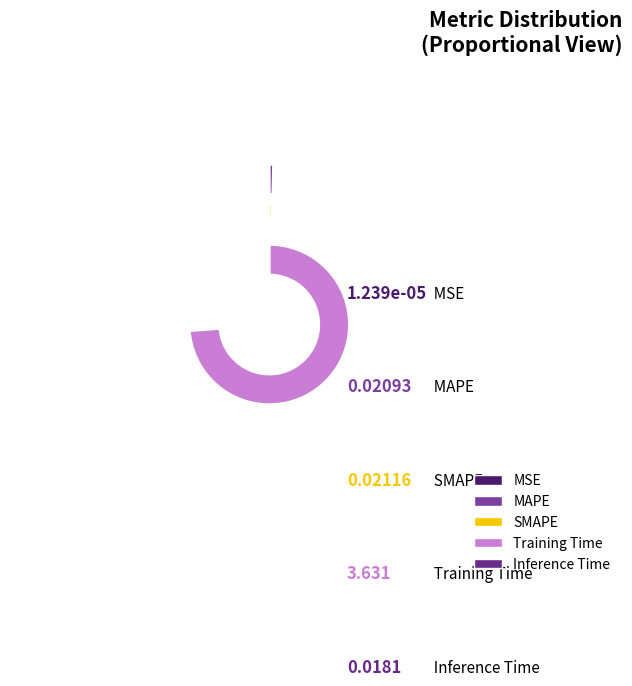

What percentage do MAPE and Inference Time together represent?

1.1%